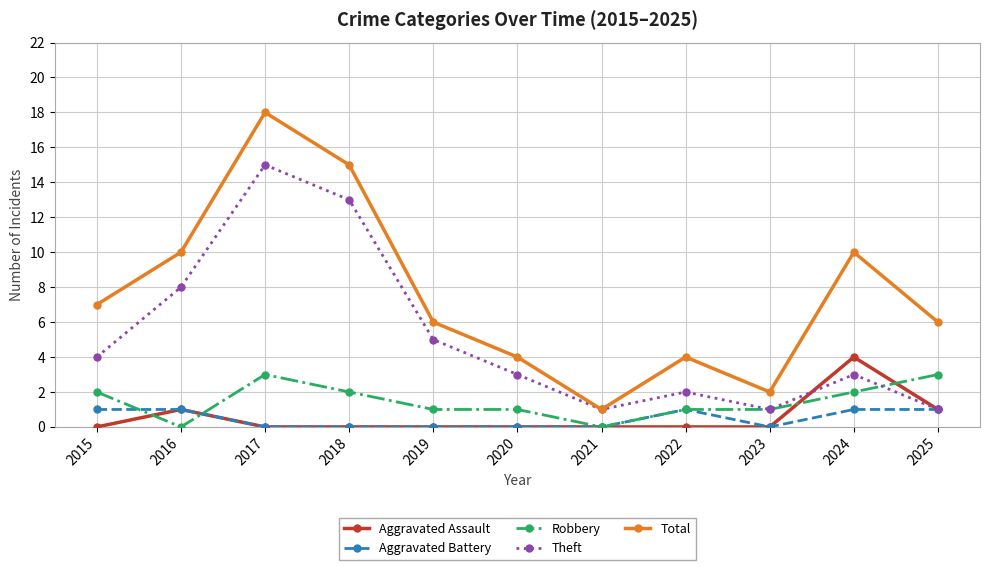

What is the maximum value shown in the chart?

18